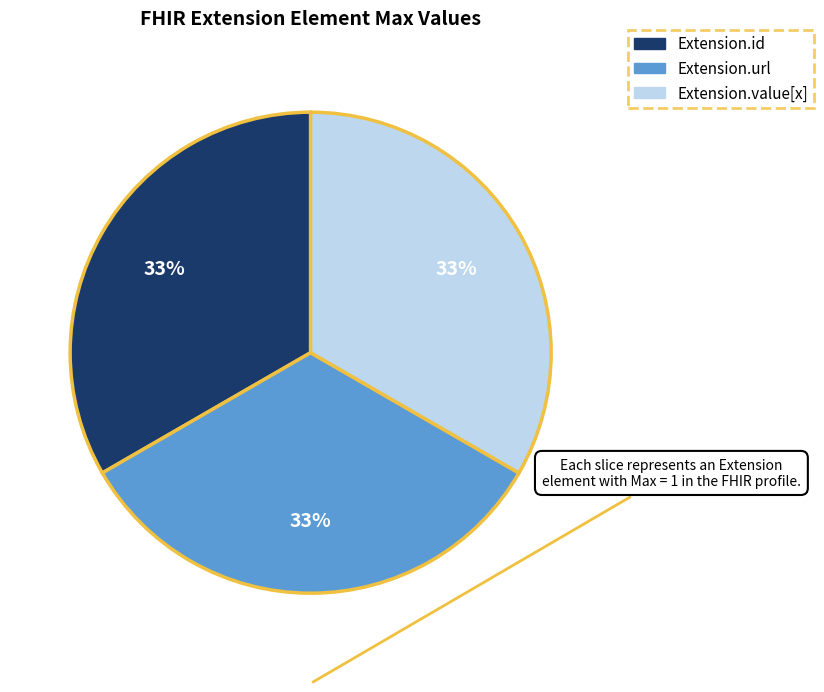

Is there a majority slice in this chart?

No